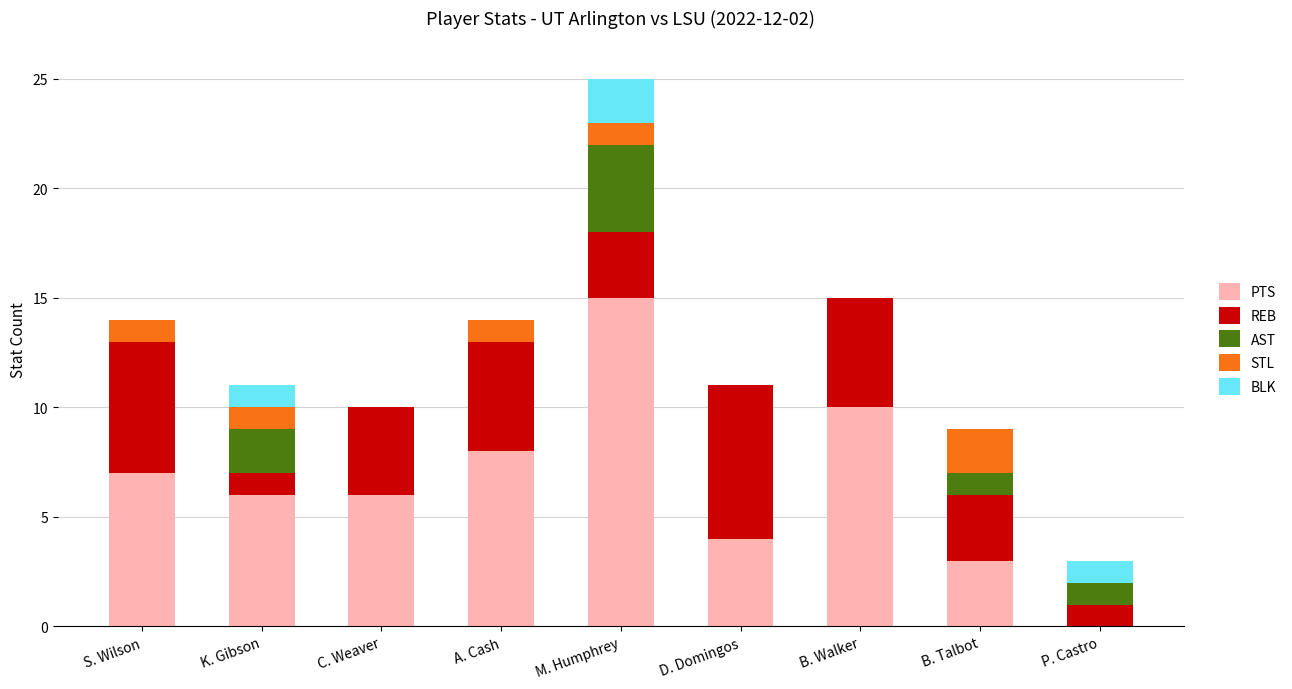

True or false: PTS has a value of 17 at B. Walker.

False